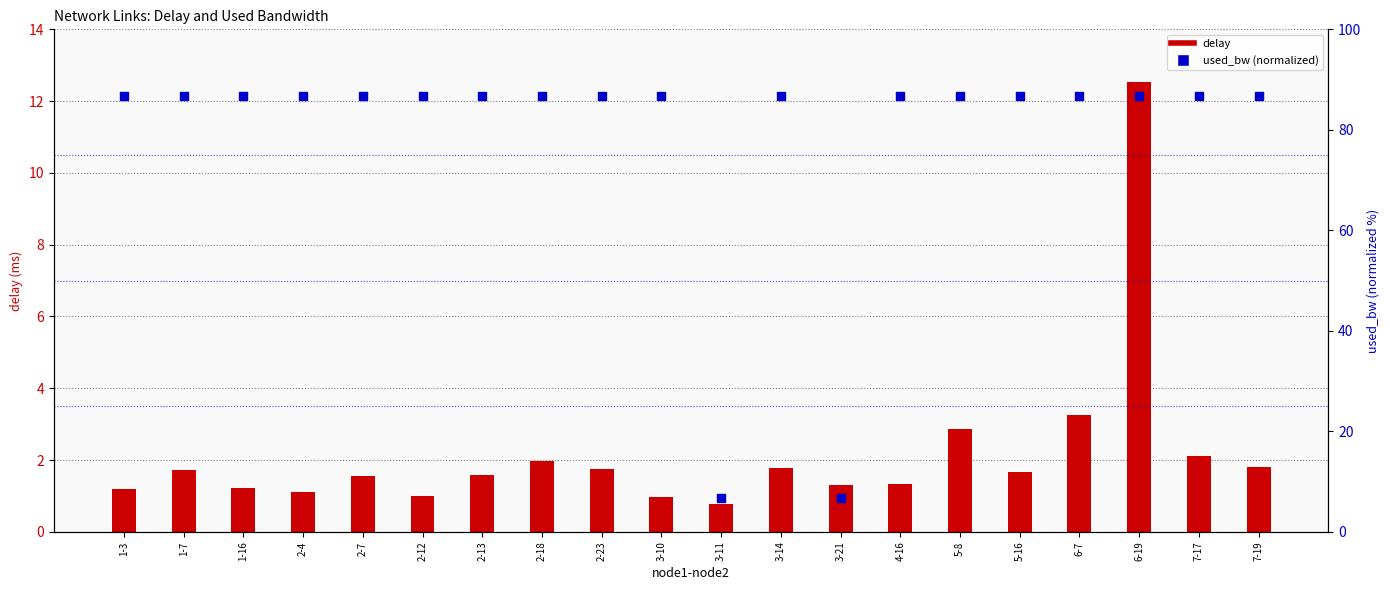

Which series reaches the maximum Y coordinate?

used_bw (normalized)